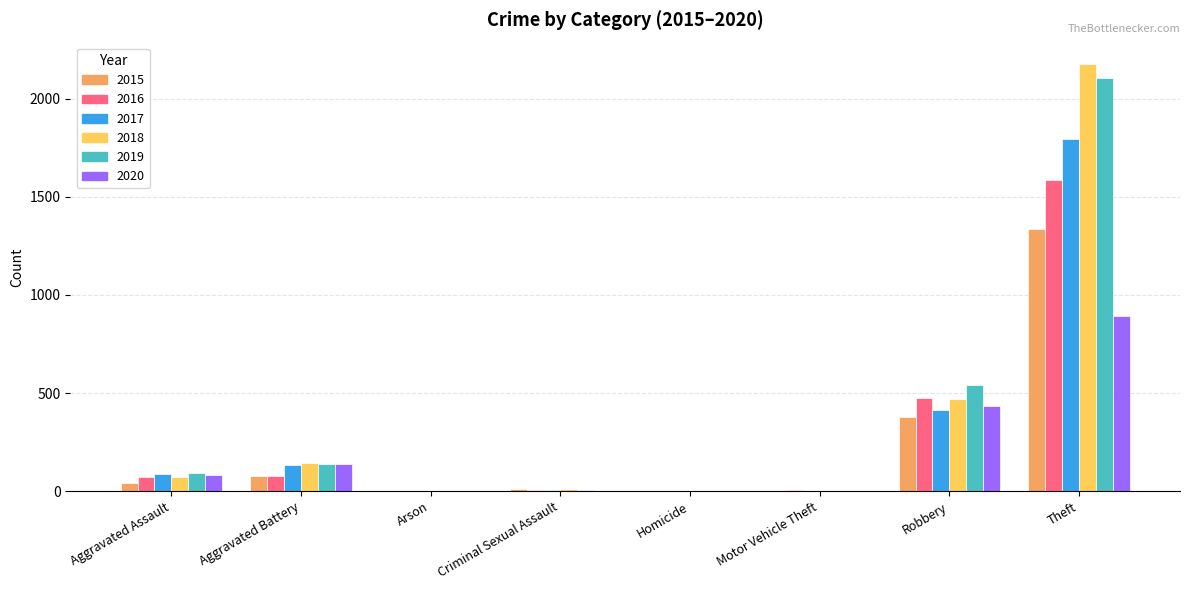

Are the bars horizontal?

No